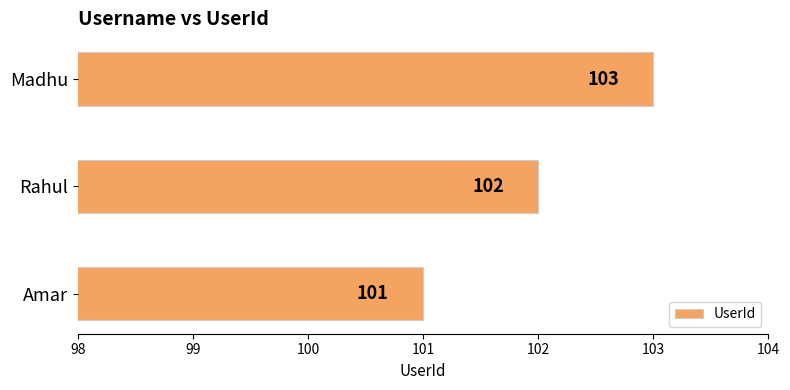

Approximately how many times larger is the value at Madhu compared to Amar?

1.0